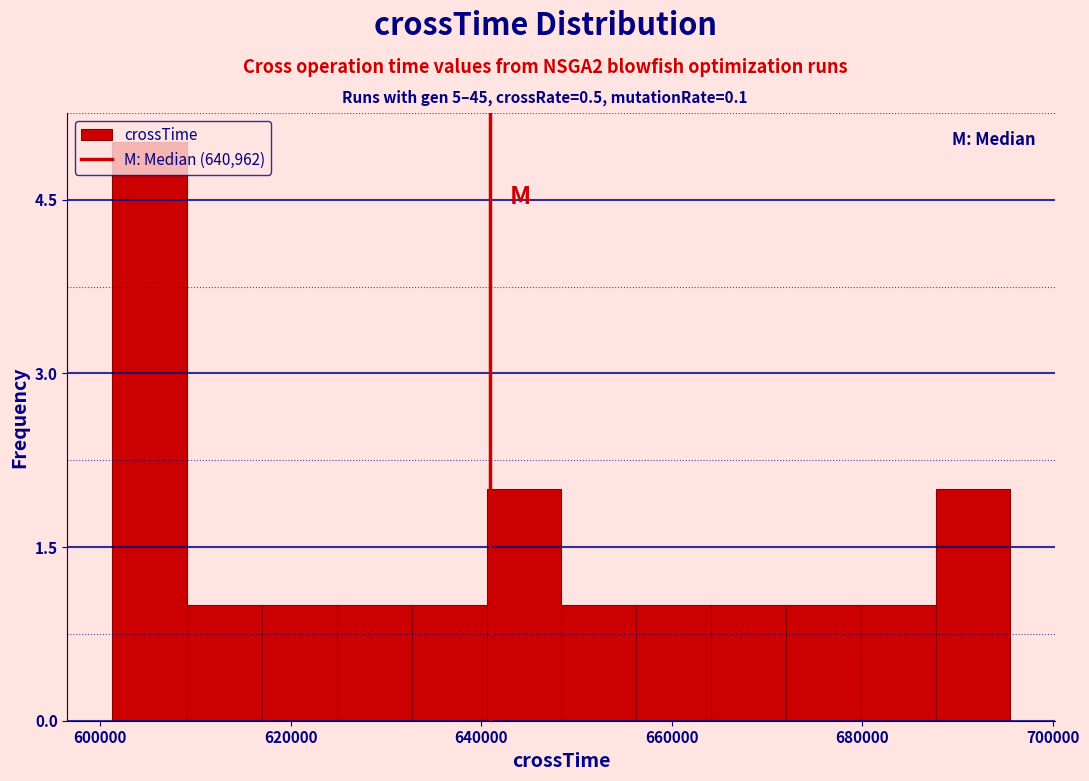

Around what value on the x-axis is the tallest bar? Give the approximate position of its centre, as read against the axis.

606000